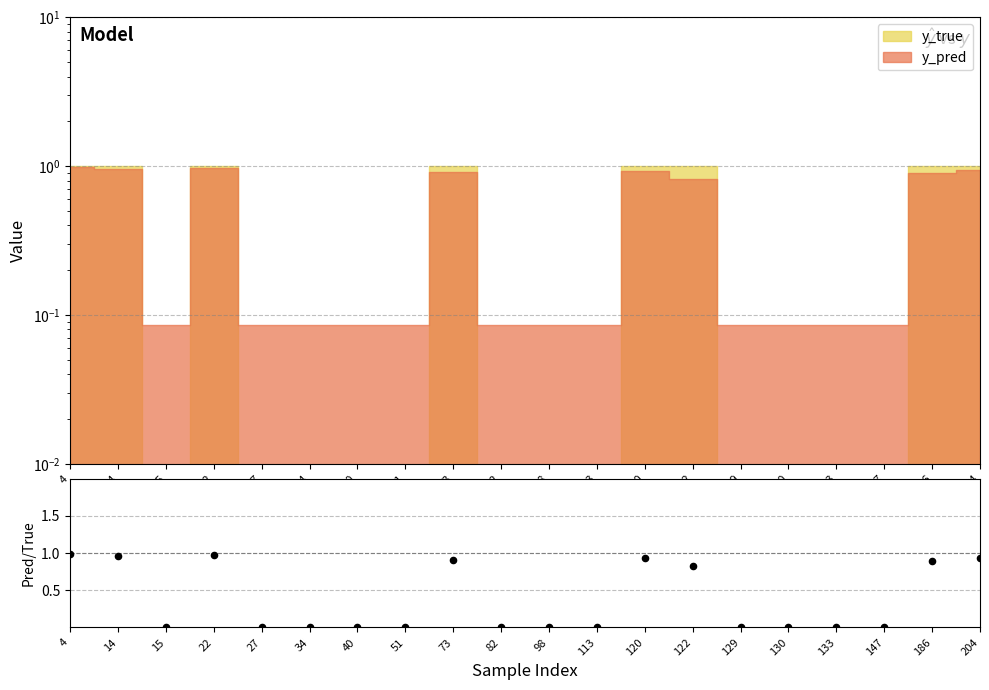

Between 204 and 122, which is larger?

204